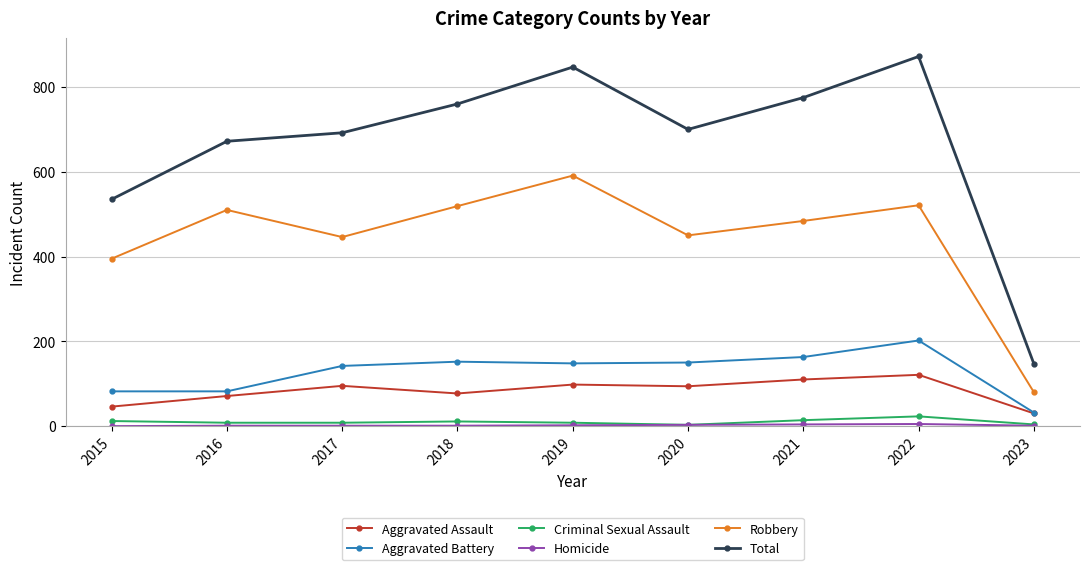

Is the value of Criminal Sexual Assault at 2016 greater than the value of Aggravated Battery at 2015?

No